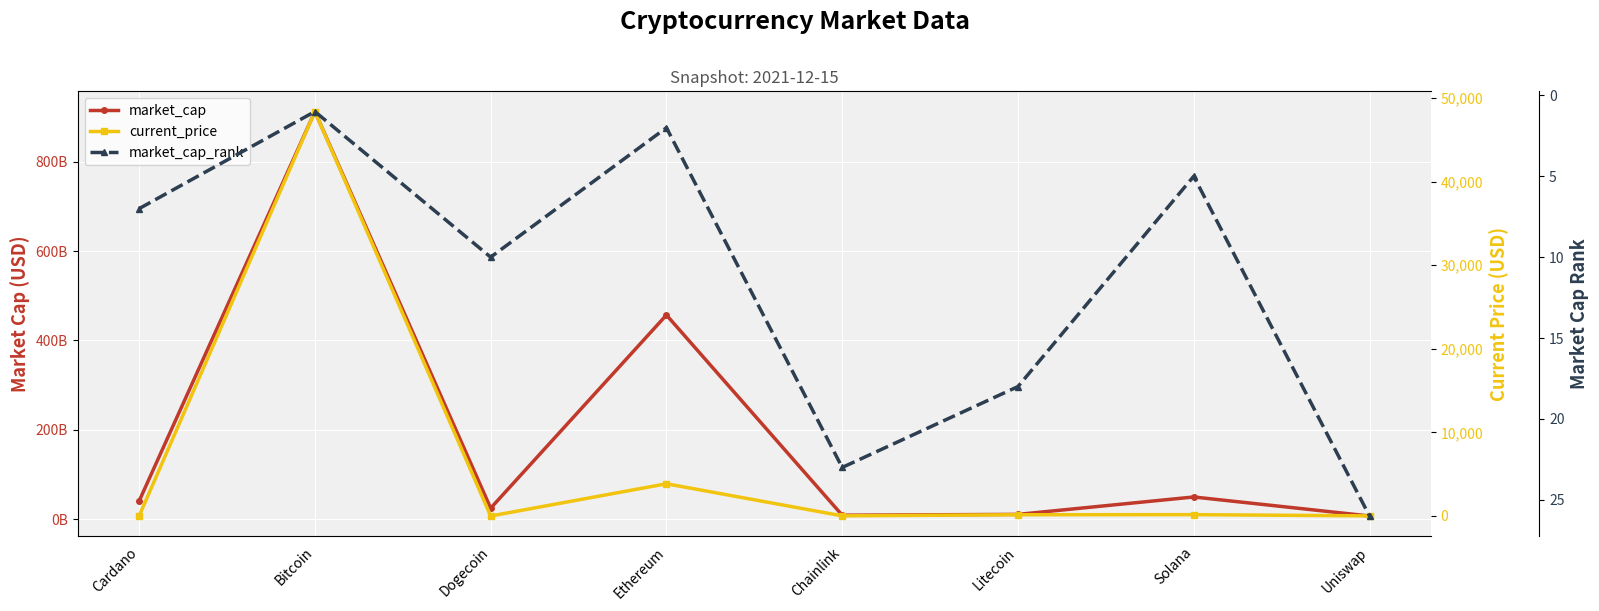

The market_cap series shows 1193437423209.9 at Bitcoin. True or false?

False